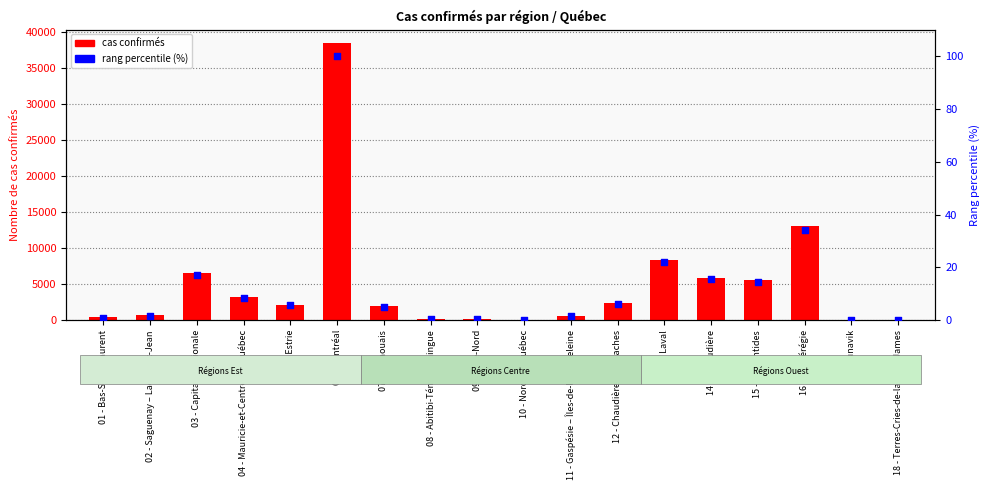

Which series has the largest Y range (max minus min)?

cas confirmés